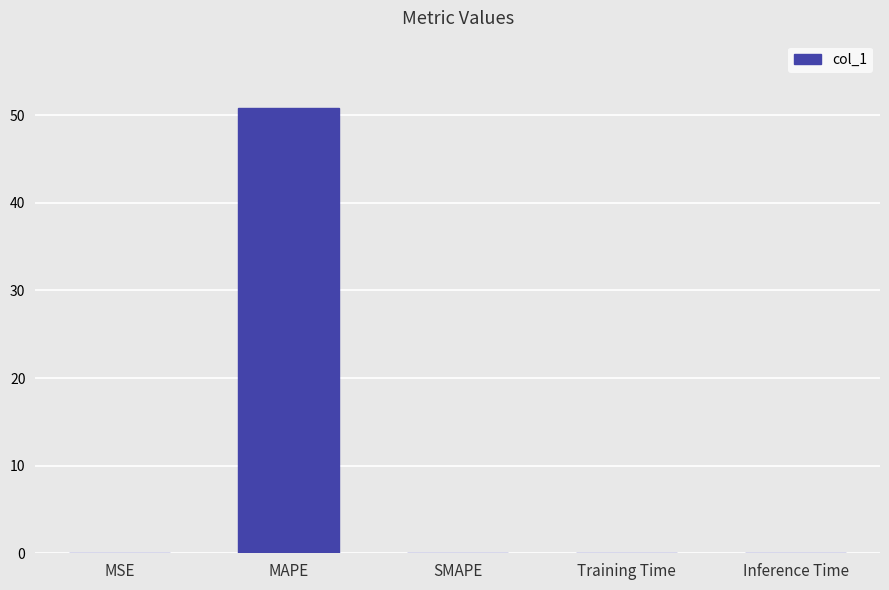

The chart shows a value of 0.0 at MSE. True or false?

True